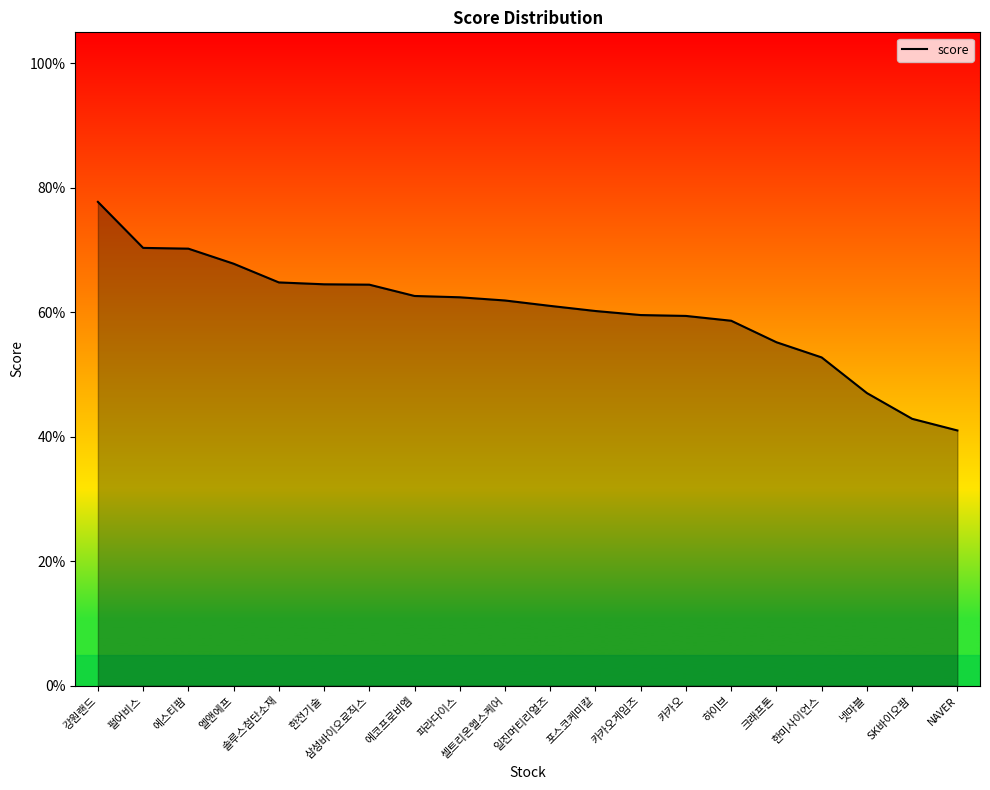

Between 한미사이언스 and 셀트리온헬스케어, which is larger?

셀트리온헬스케어